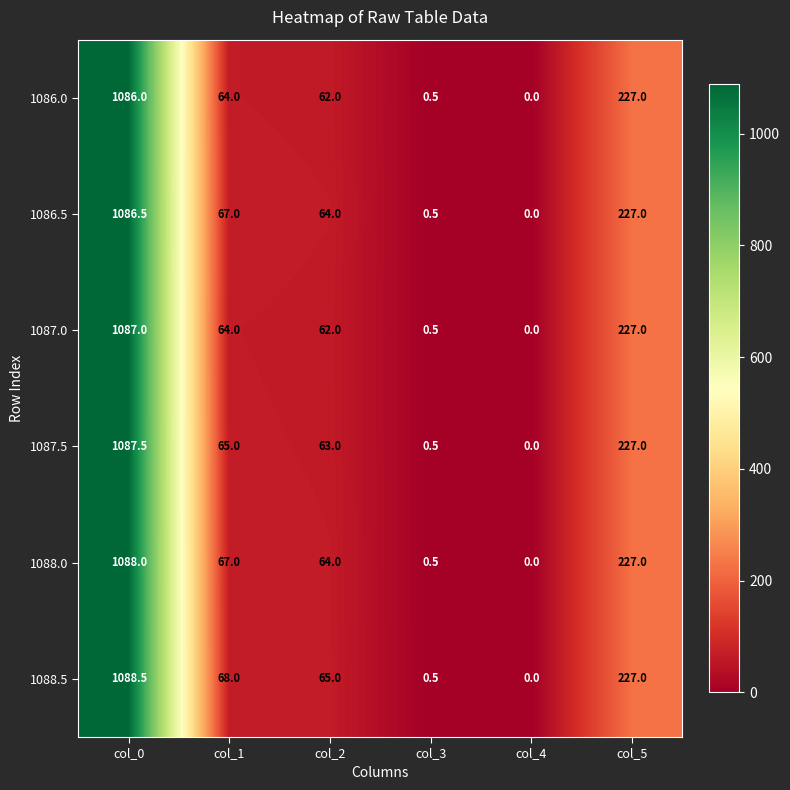

Which label corresponds to the smallest value in the chart?

col_4